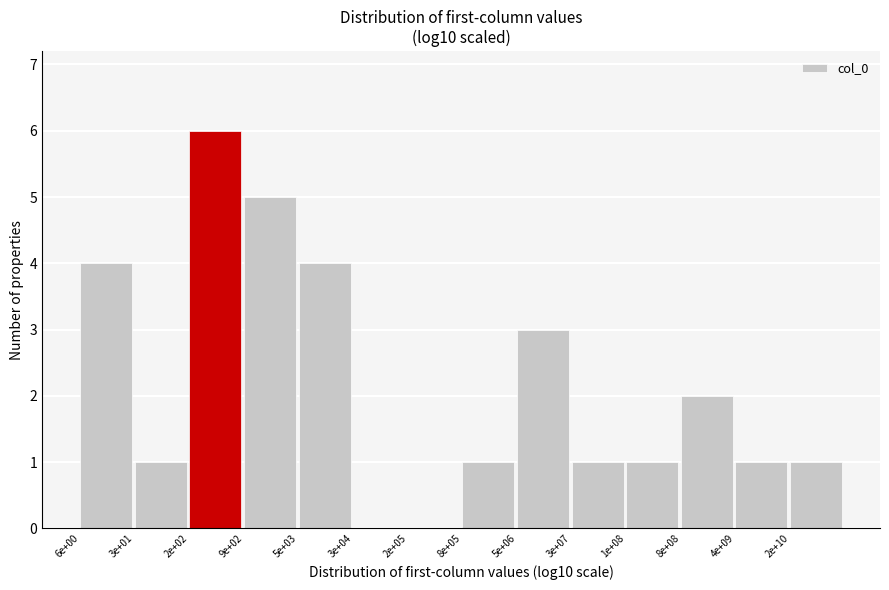

Reading right to left, transcribe all the data shown in this chart.

2e+10=1	4e+09=1	8e+08=2	1e+08=1	3e+07=1	5e+06=3	8e+05=1	2e+05=0	3e+04=0	5e+03=4	9e+02=5	2e+02=6	3e+01=1	6e+00=4